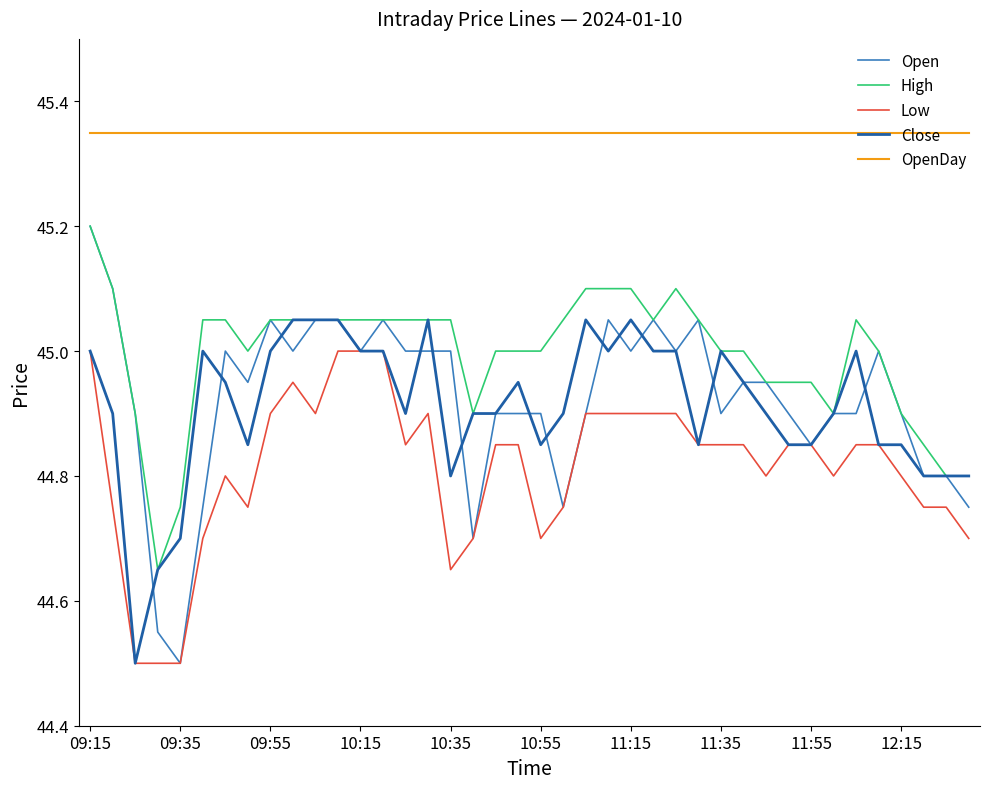

Which series has the largest range (max minus min)?

Open